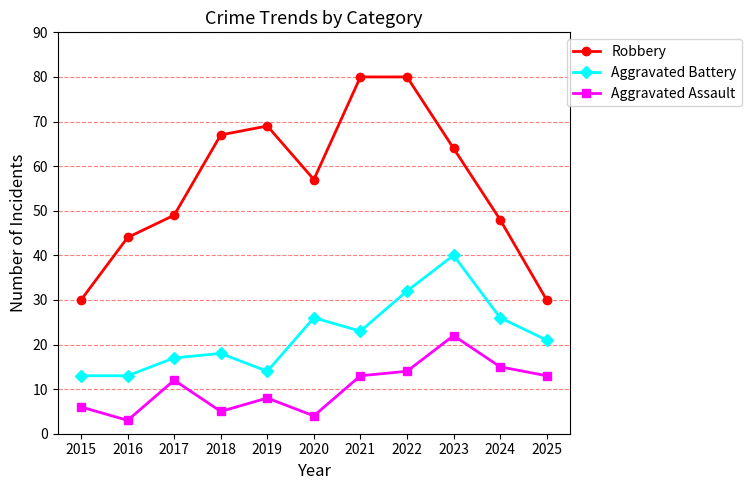

List the series in order of their peak value, highest first.

Robbery, Aggravated Battery, Aggravated Assault